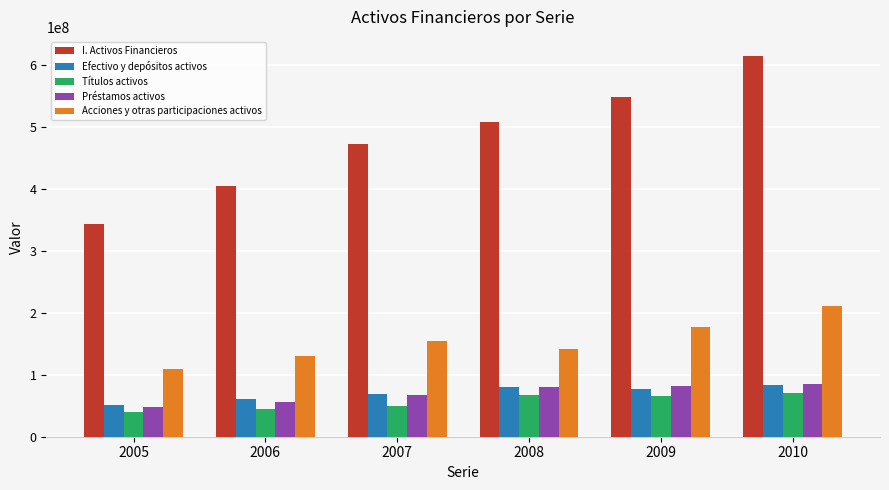

What is the minimum value for Títulos activos?

40101306